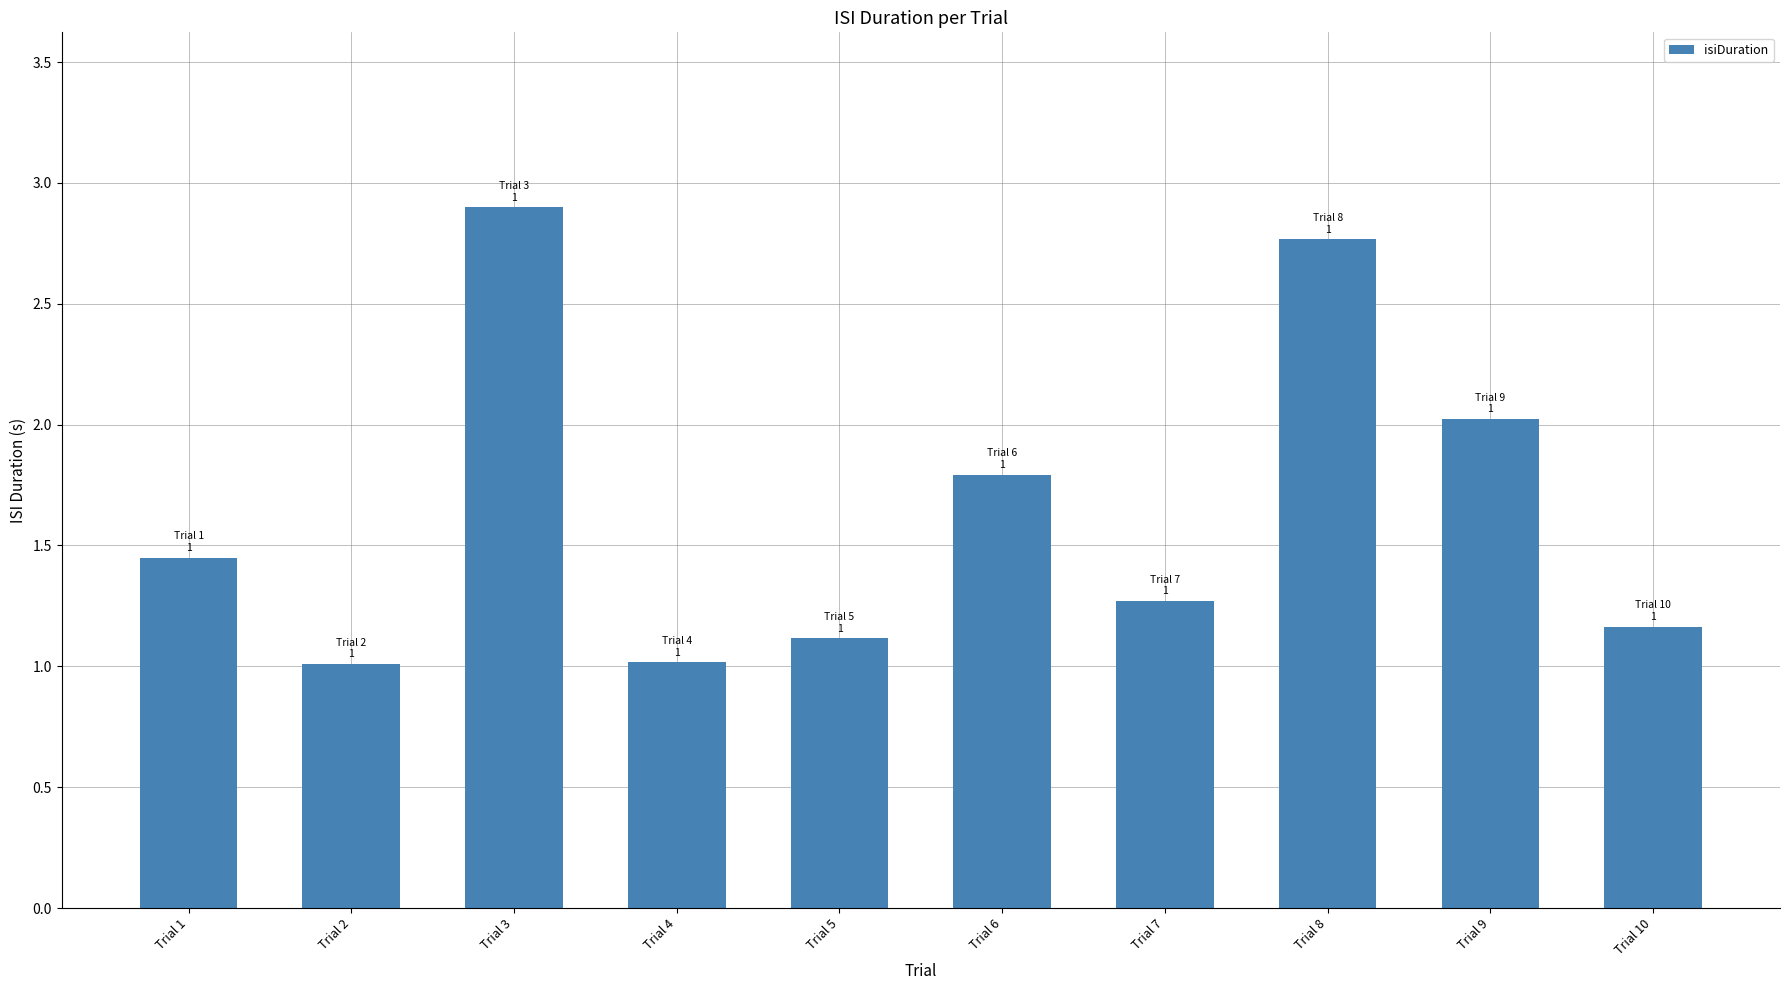

What is the greatest value displayed?

2.9